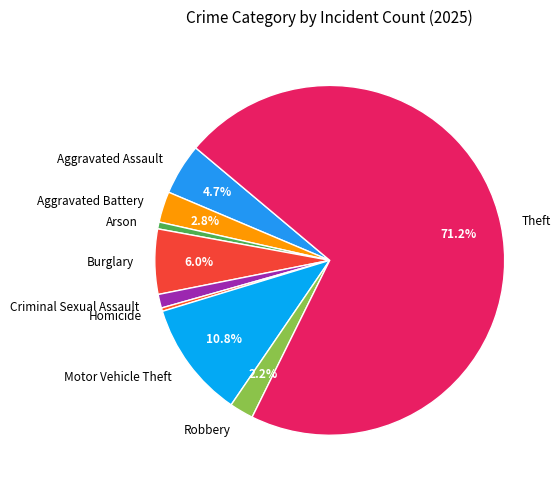

Combined, what portion of the pie is Burglary and Robbery?

8.2%